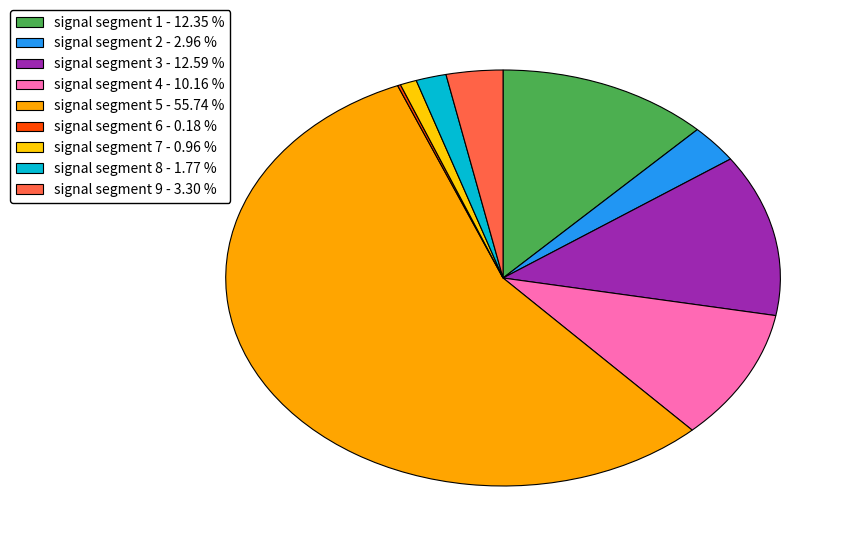

What is the smallest slice in the pie chart?

signal segment 6